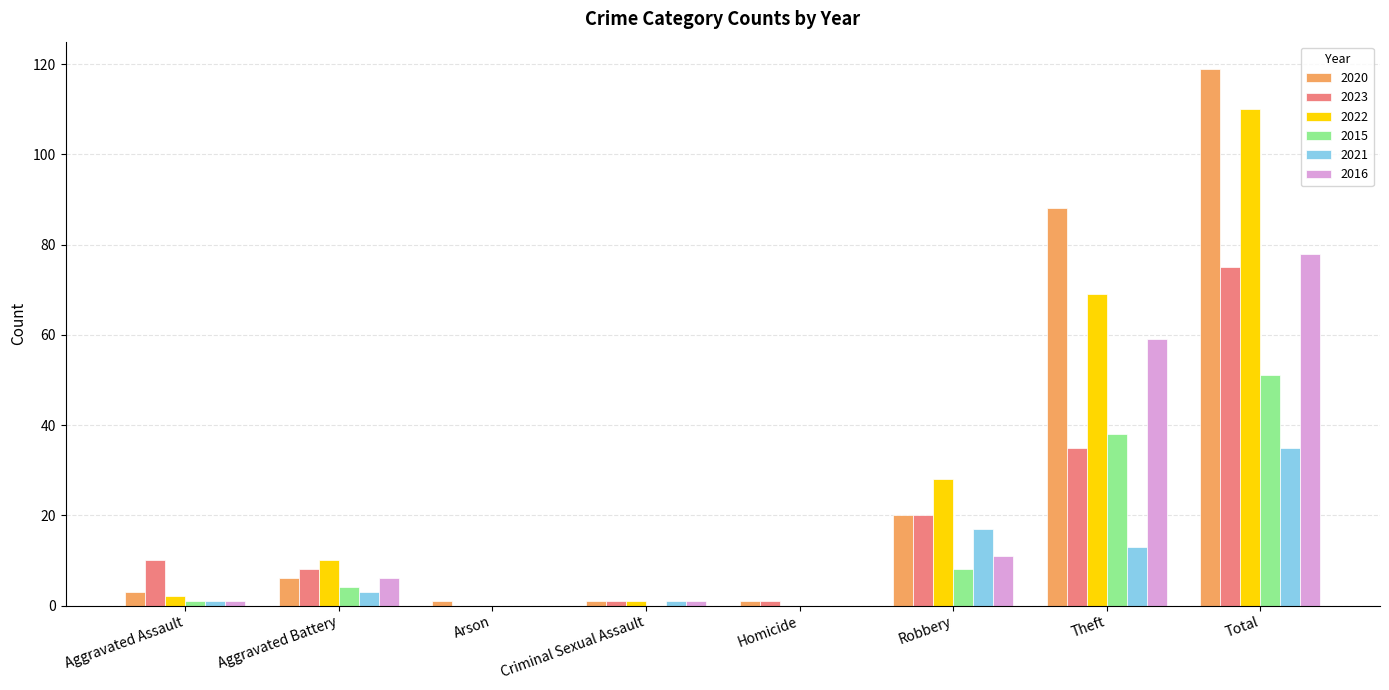

Does the chart contain stacked bars?

No